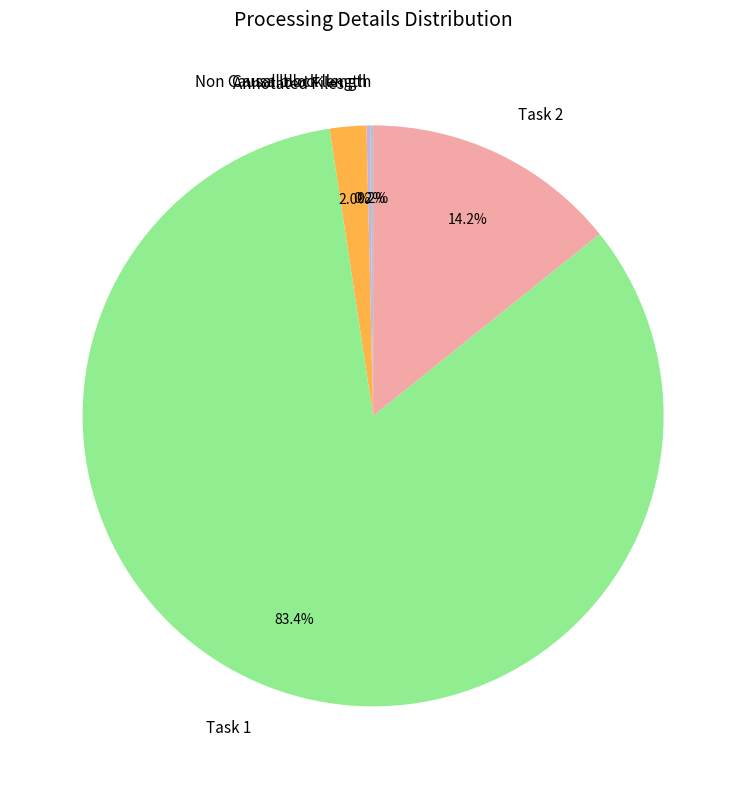

What percentage is the Annotated Files slice, to the nearest percent?

2%